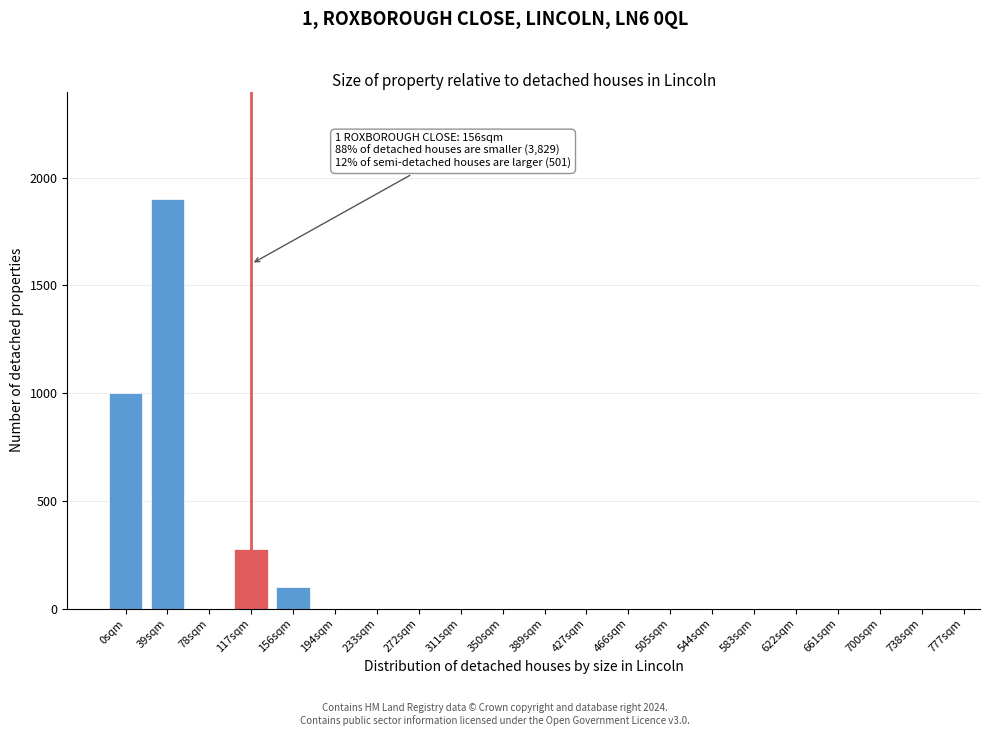

Reading right to left, what are all the values shown in this chart?

738sqm=0	700sqm=0	661sqm=0	622sqm=0	583sqm=0	544sqm=0	505sqm=0	466sqm=0	427sqm=0	389sqm=0	350sqm=0	311sqm=0	272sqm=0	233sqm=0	194sqm=0	156sqm=100	117sqm=275	78sqm=0	39sqm=1900	0sqm=1000